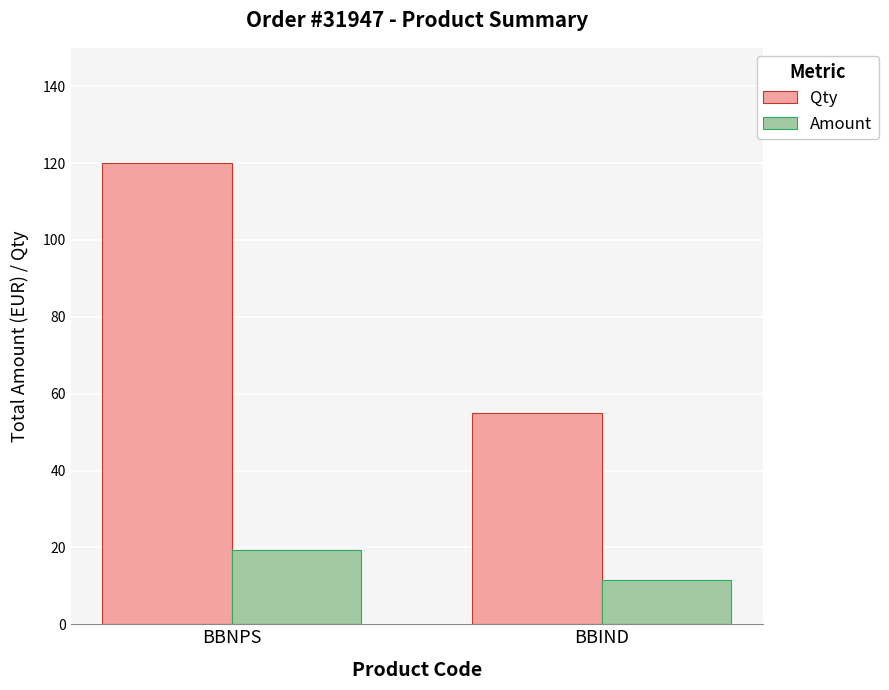

How many groups of bars are there?

2